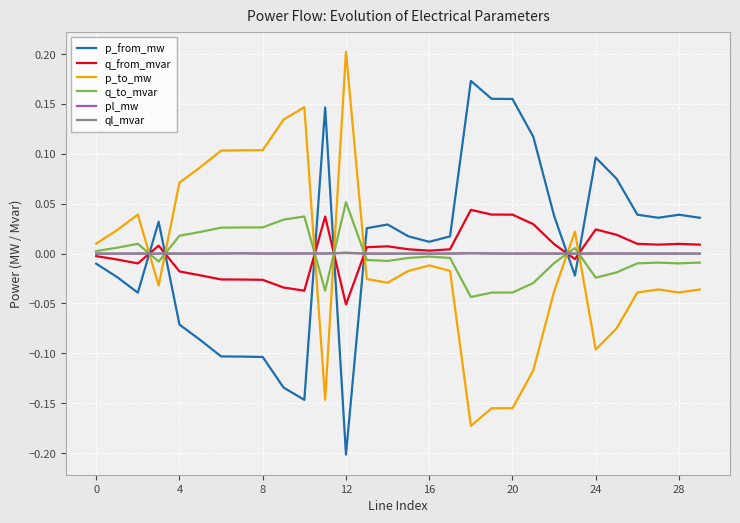

True or false: p_from_mw and p_to_mw cross at least once.

True